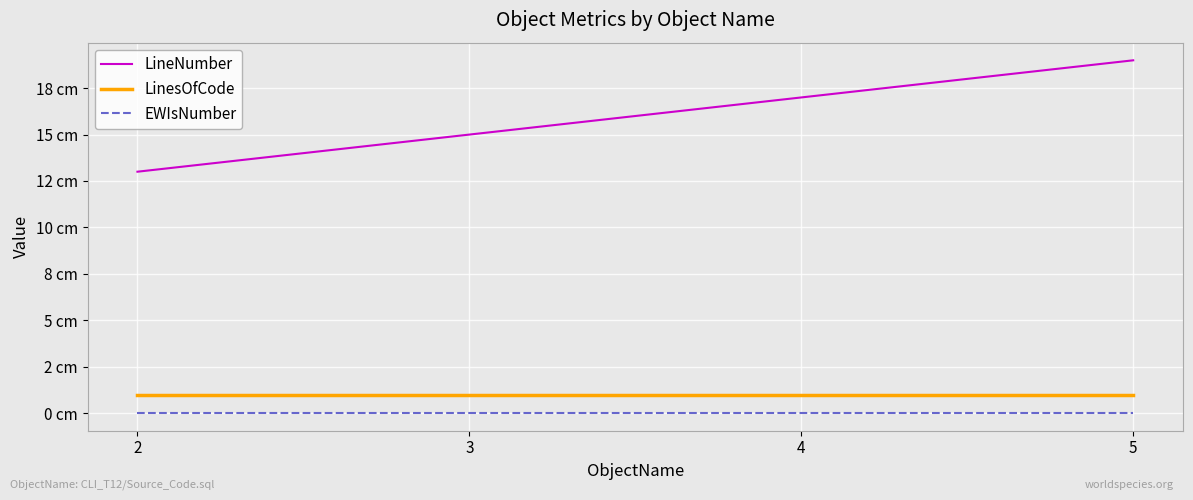

Which series has the largest range (max minus min)?

LineNumber